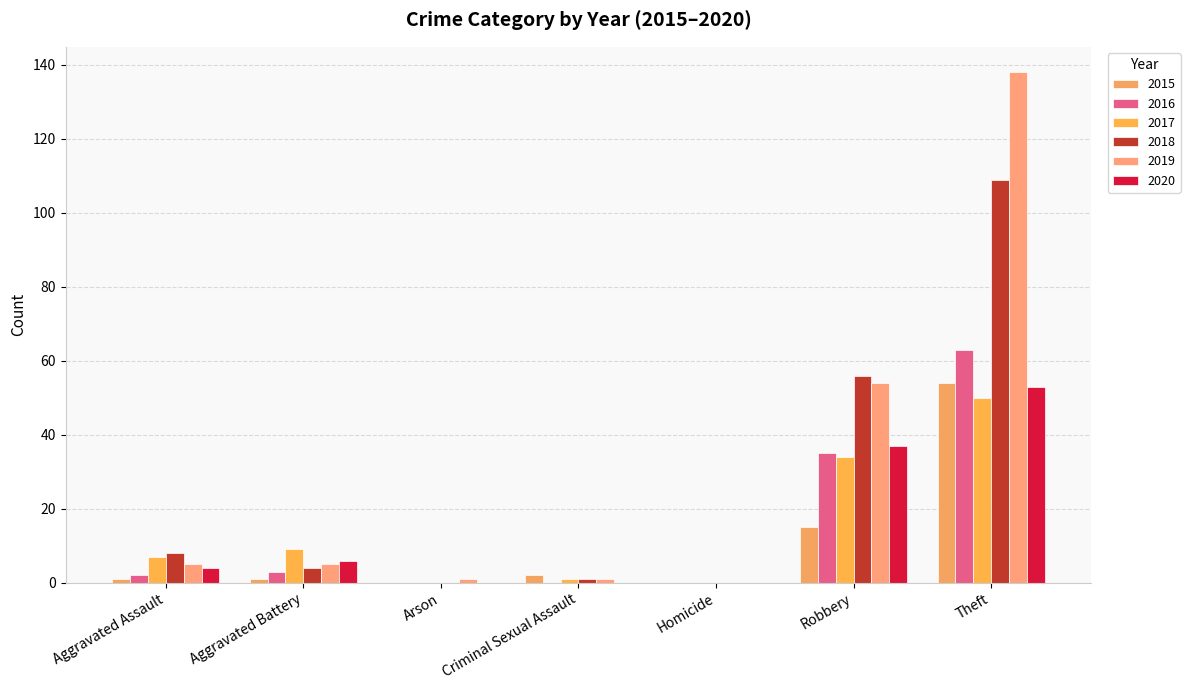

What is the difference between the 2017 values at Robbery and Criminal Sexual Assault?

33